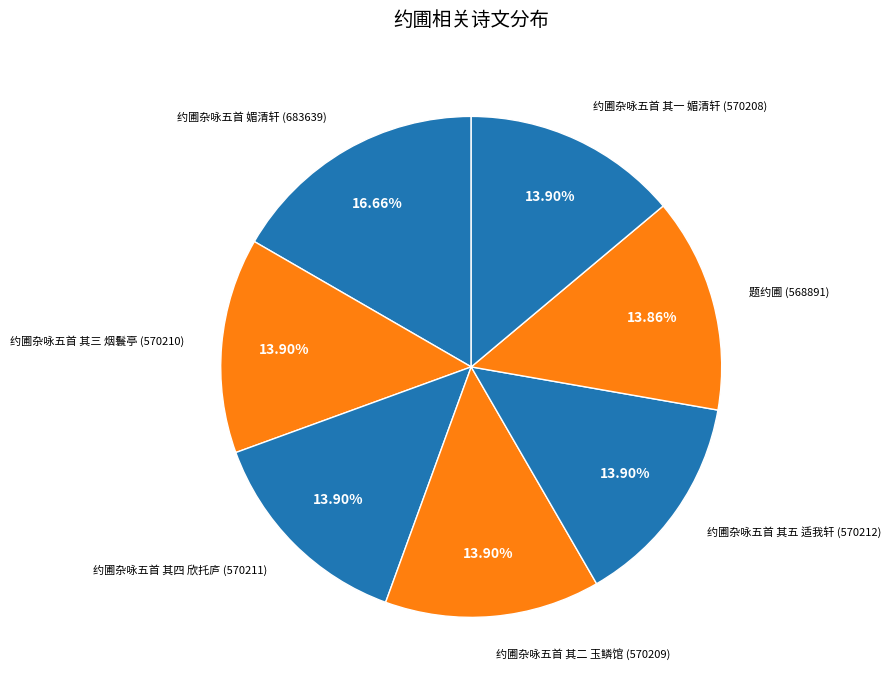

Does any single category account for the majority?

No